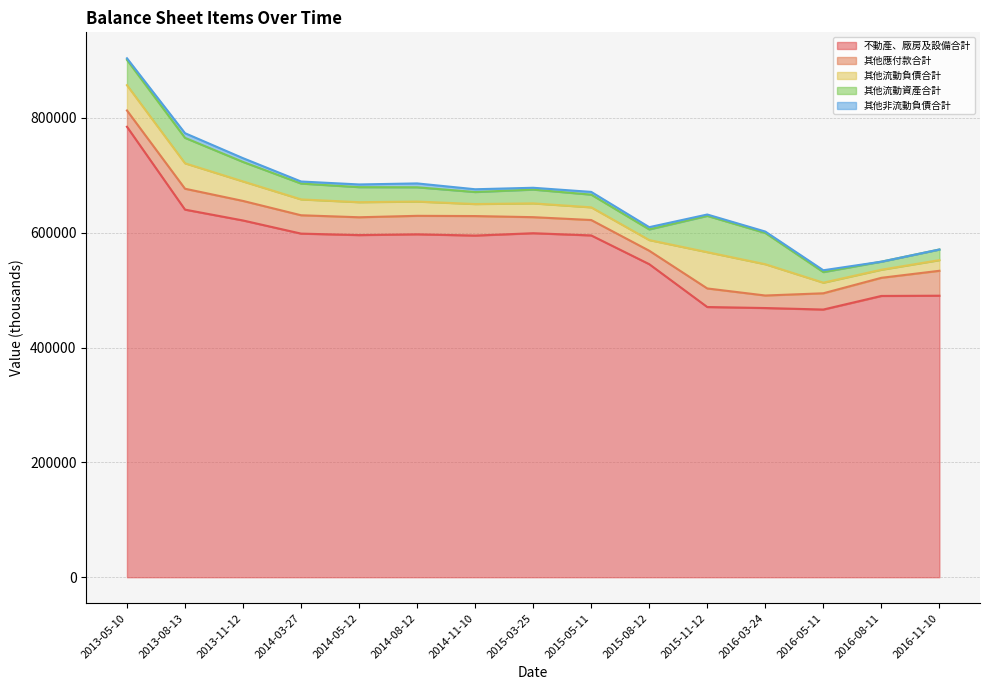

At which category does 不動產、廠房及設備合計 reach its first local peak?

2014-08-12